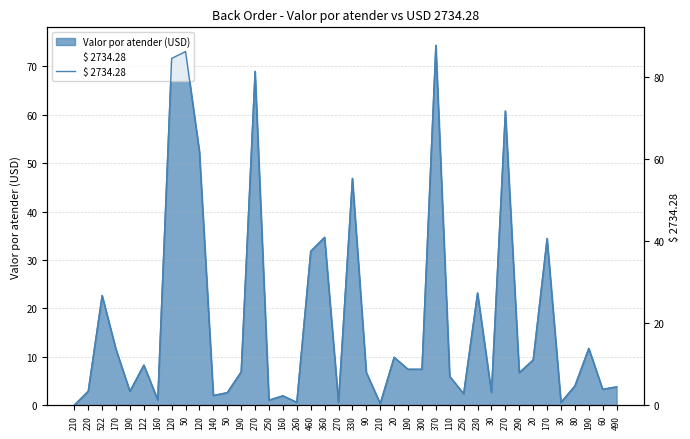

Which has a higher value, 522 or 330?

330